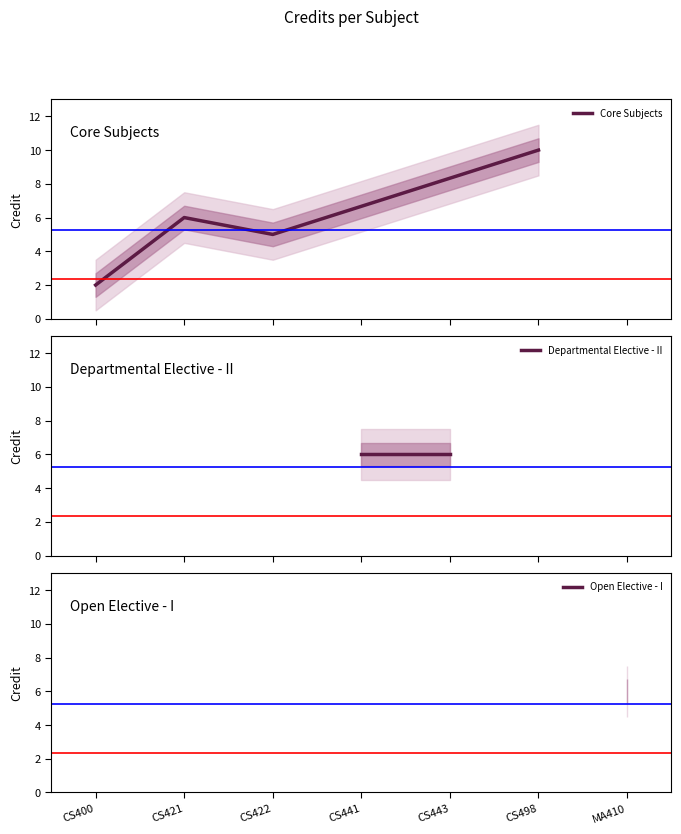

What is the difference between the second highest and minimum values?

4